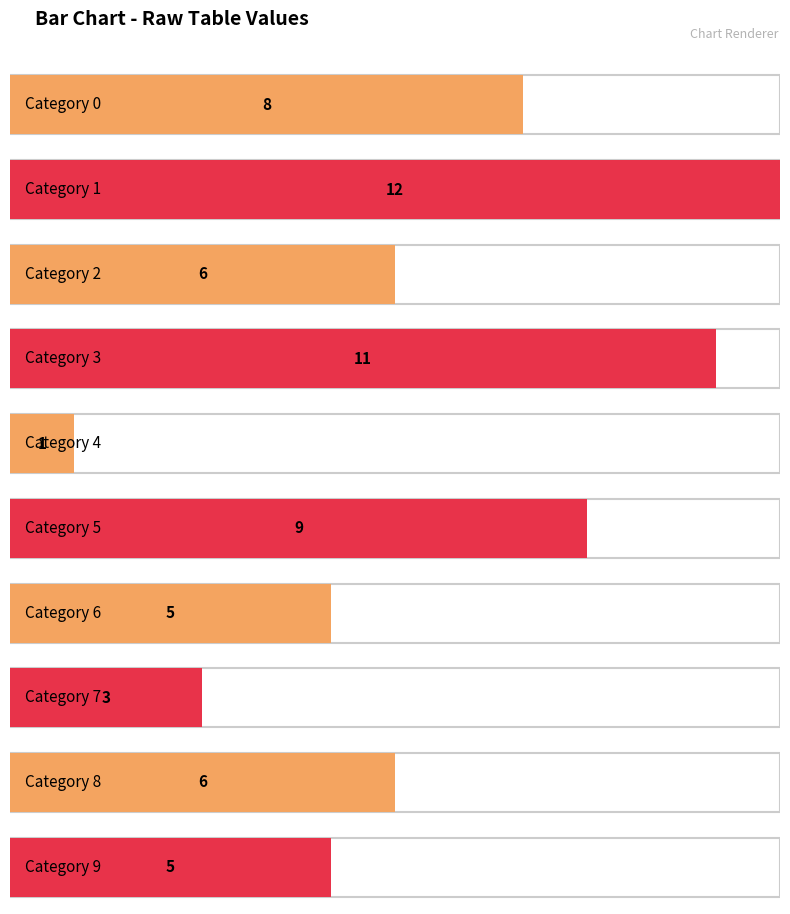

Reading left to right, transcribe all the data shown in this chart.

0=8	1=12	2=6	3=11	4=1	5=9	6=5	7=3	8=6	9=5